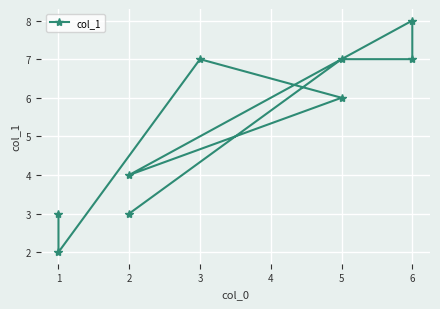

List the labels in order of value, largest first.

6, 3, 6, 5, 5, 2, 1, 2, 1